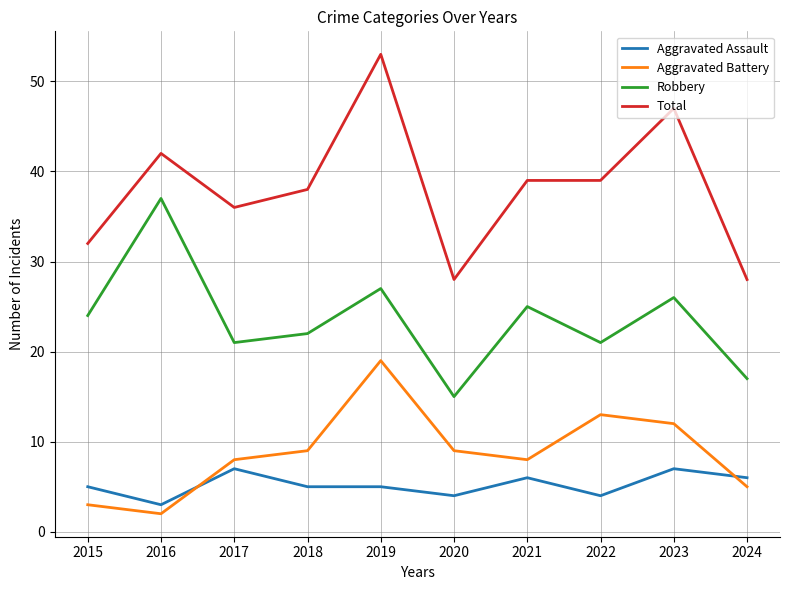

What is the maximum value for Robbery?

37